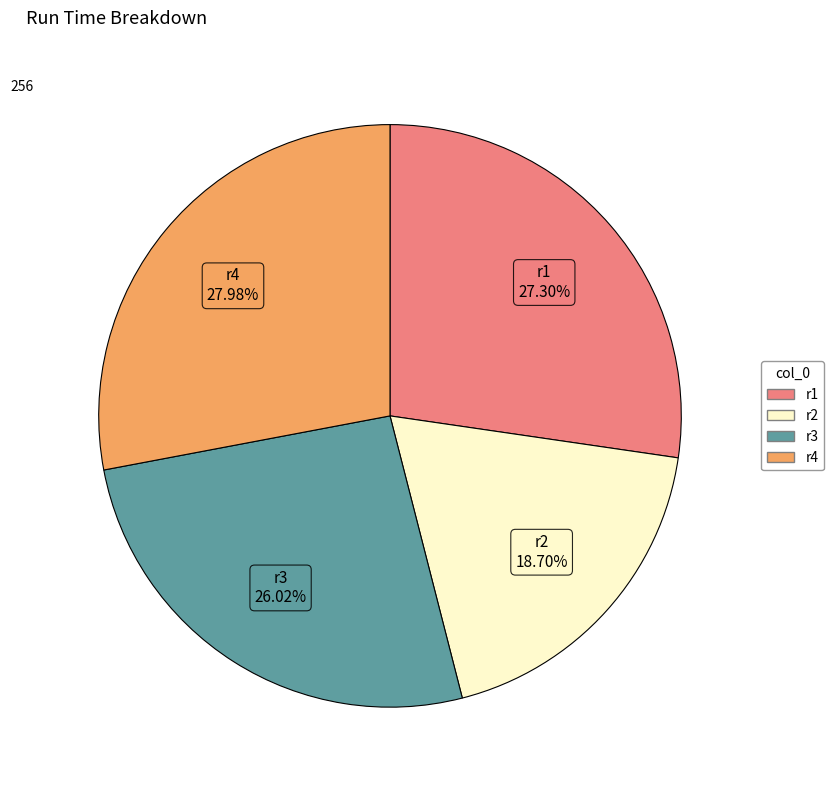

Approximately how many times larger is the value at r3 compared to r2?

1.4